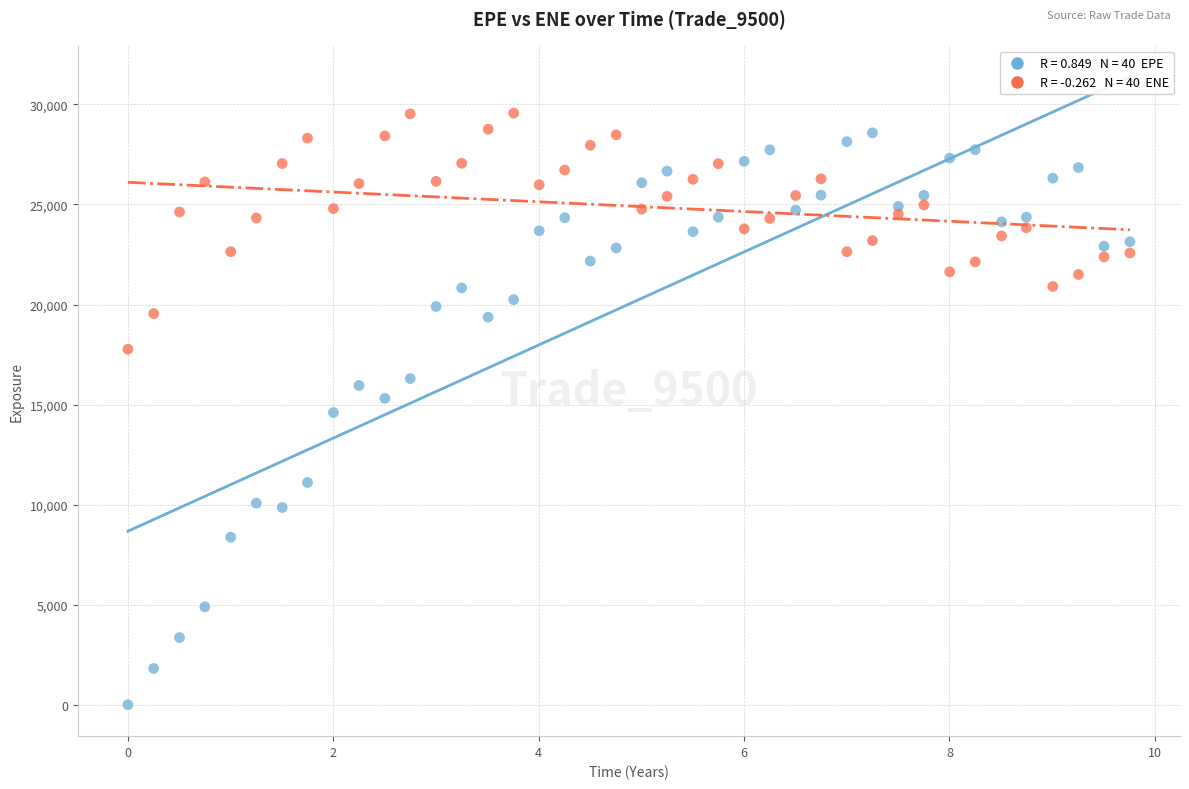

Across all data points, what is the range of Y values (max minus min)?

29565.6